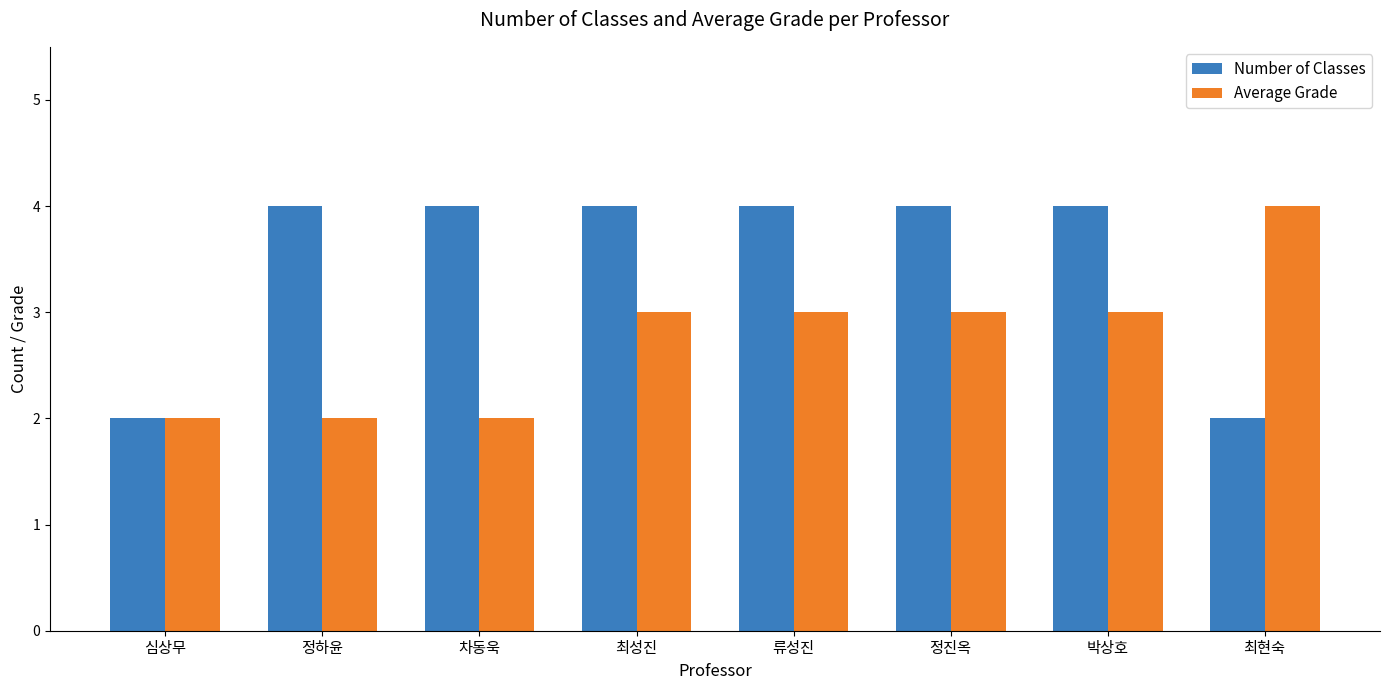

How many series are shown in this chart?

2